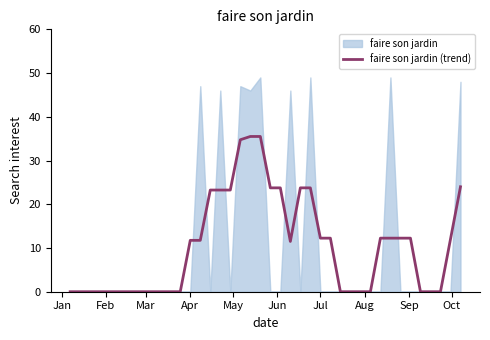

True or false: the data has more than 1 interior local peaks.

False